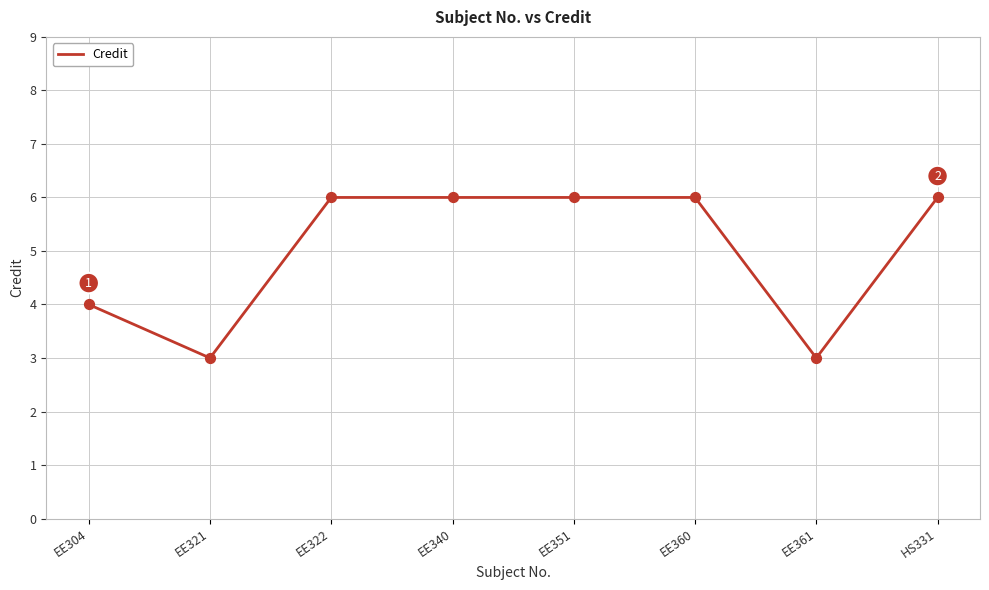

What is the change in value from EE351 to EE361?

-3